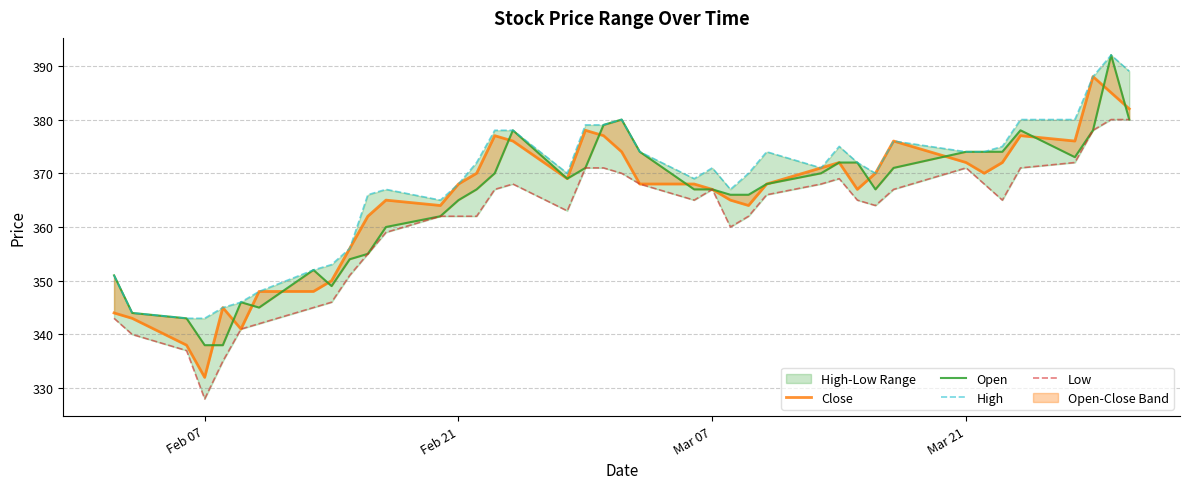

True or false: Close and High intersect in this chart.

False